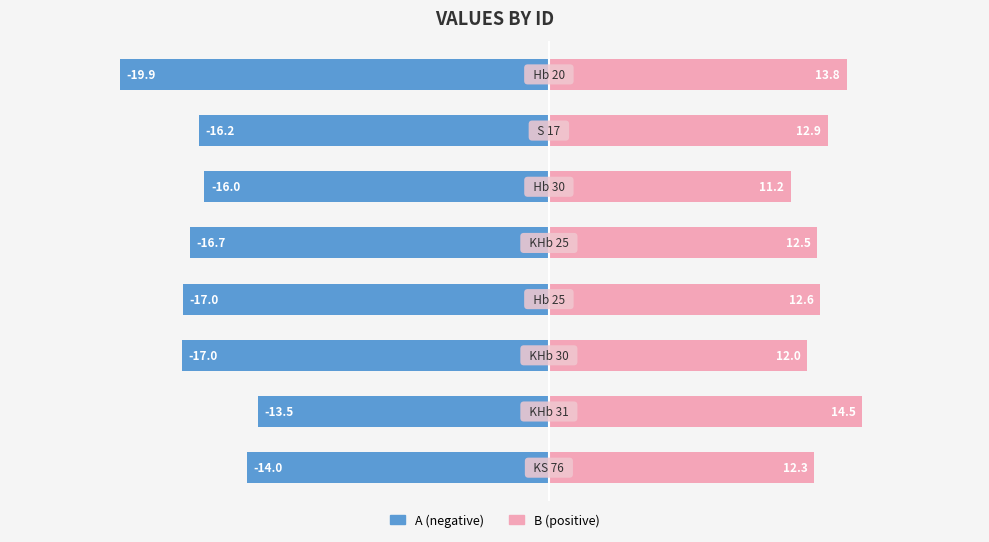

Is the value of B at 5 greater than the value of A at 10?

Yes